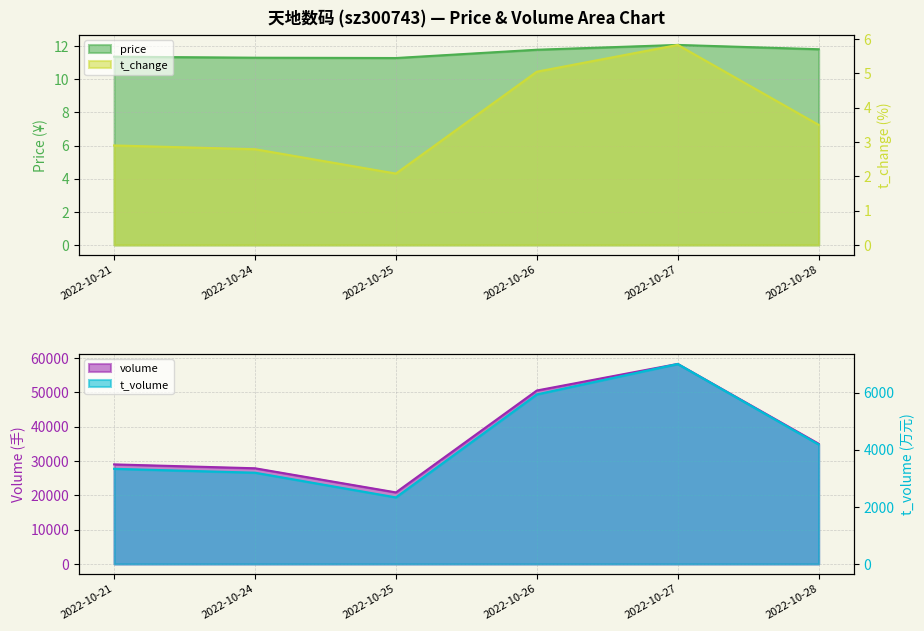

List the labels in order of price value, smallest first.

2022-10-25, 2022-10-24, 2022-10-21, 2022-10-26, 2022-10-28, 2022-10-27